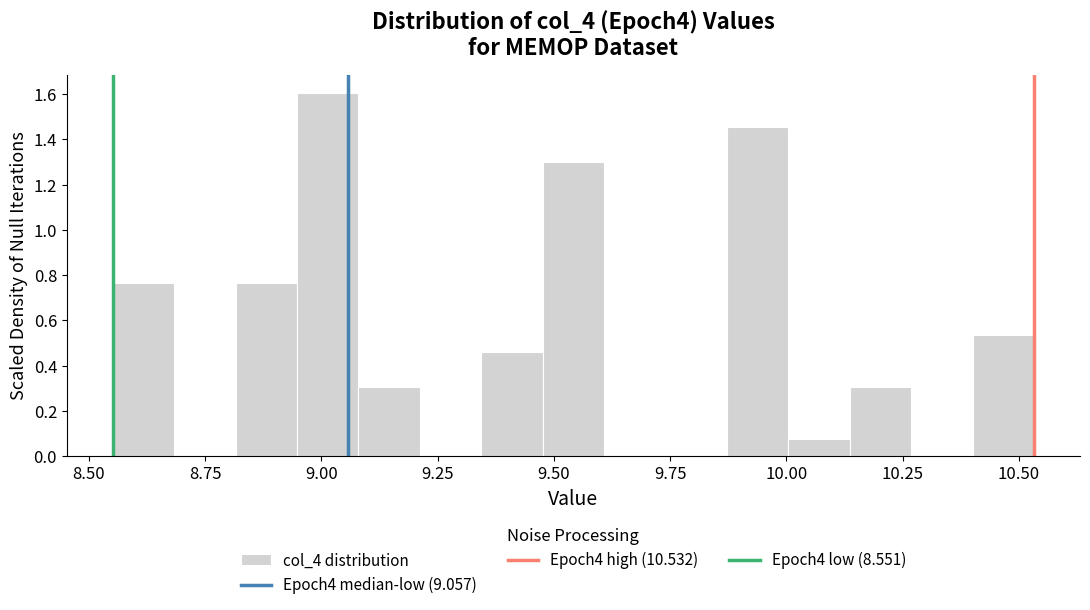

Read against the x-axis, roughly where is the centre of the tallest bar?

9.00